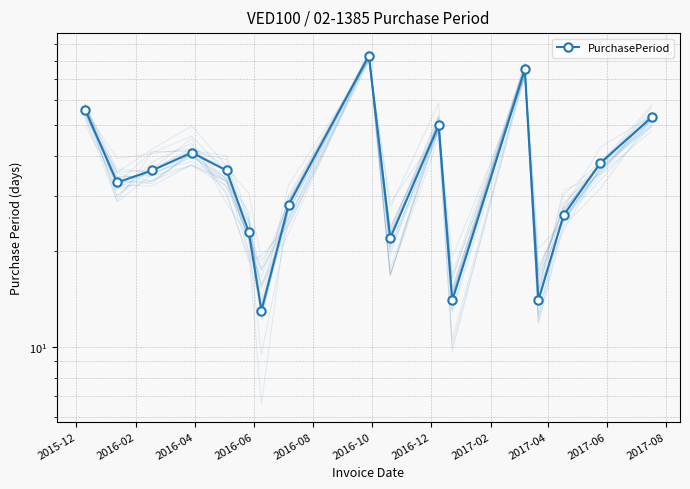

What is the difference between the second highest and minimum values?

62